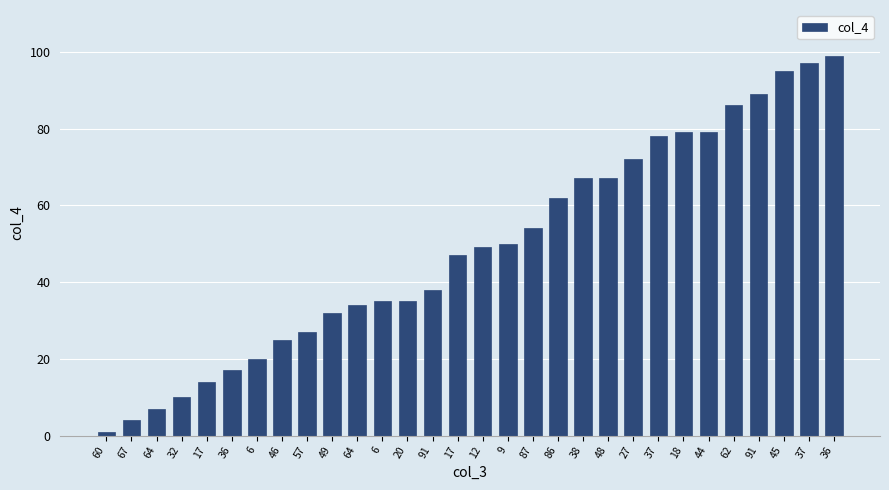

Reading left to right, transcribe all the data shown in this chart.

60=1	67=4	64=7	32=10	17=14	36=17	6=20	46=25	57=27	49=32	64=34	6=35	20=35	91=38	17=47	12=49	9=50	87=54	86=62	38=67	48=67	27=72	37=78	18=79	44=79	62=86	91=89	45=95	37=97	36=99